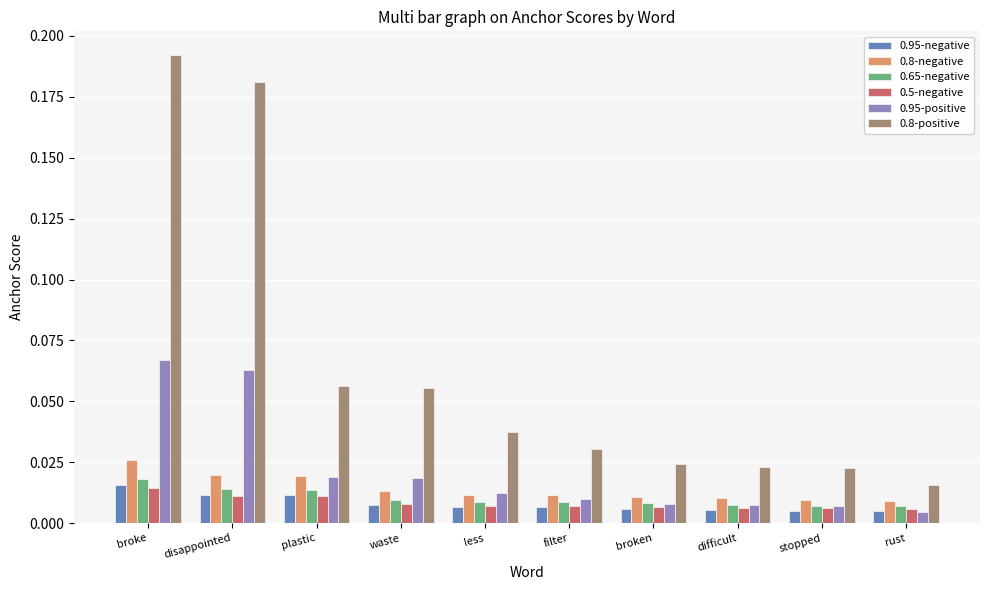

How many bars are there in total?

60